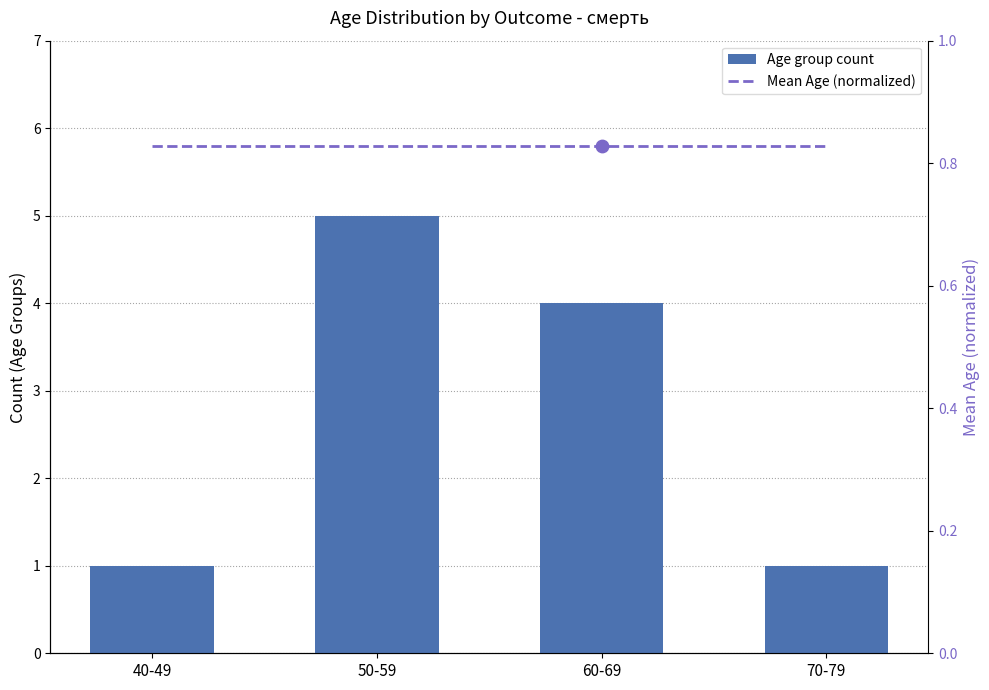

At how many categories does at least one series exceed 2?

2